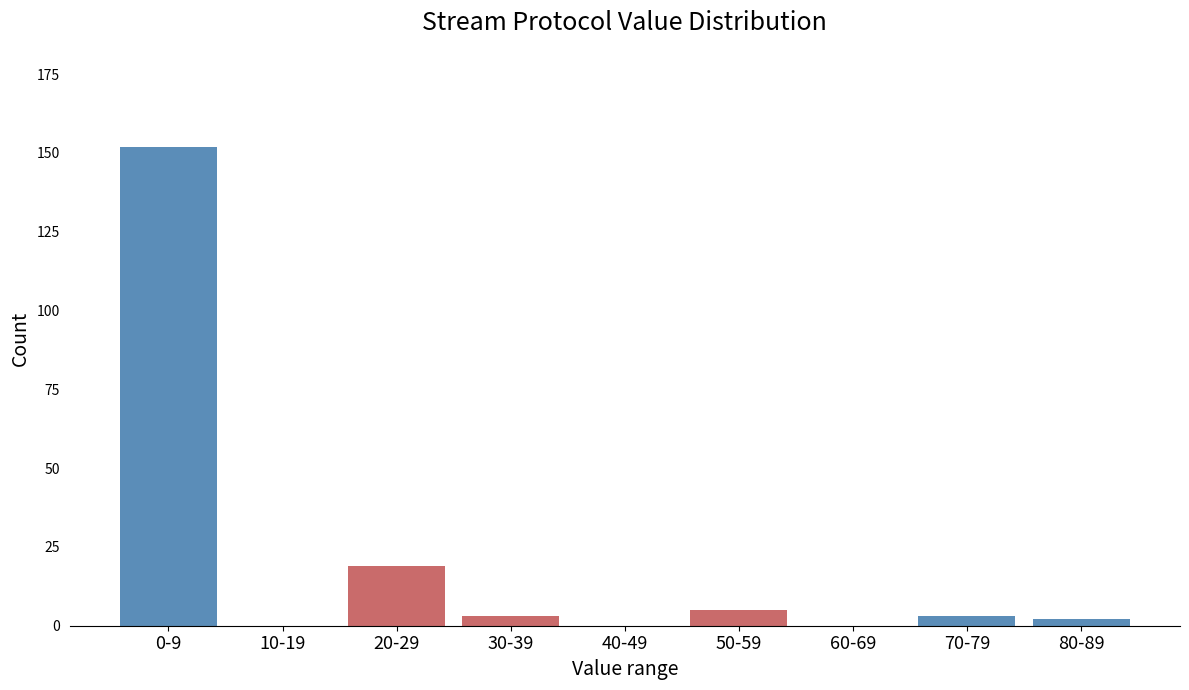

Reading left to right, what are all the values shown in this chart?

0-9=152	10-19=0	20-29=19	30-39=3	40-49=0	50-59=5	60-69=0	70-79=3	80-89=2